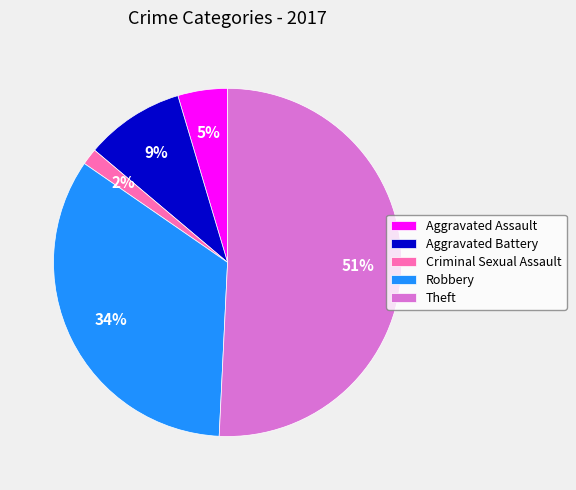

How many slices are in this pie chart?

5